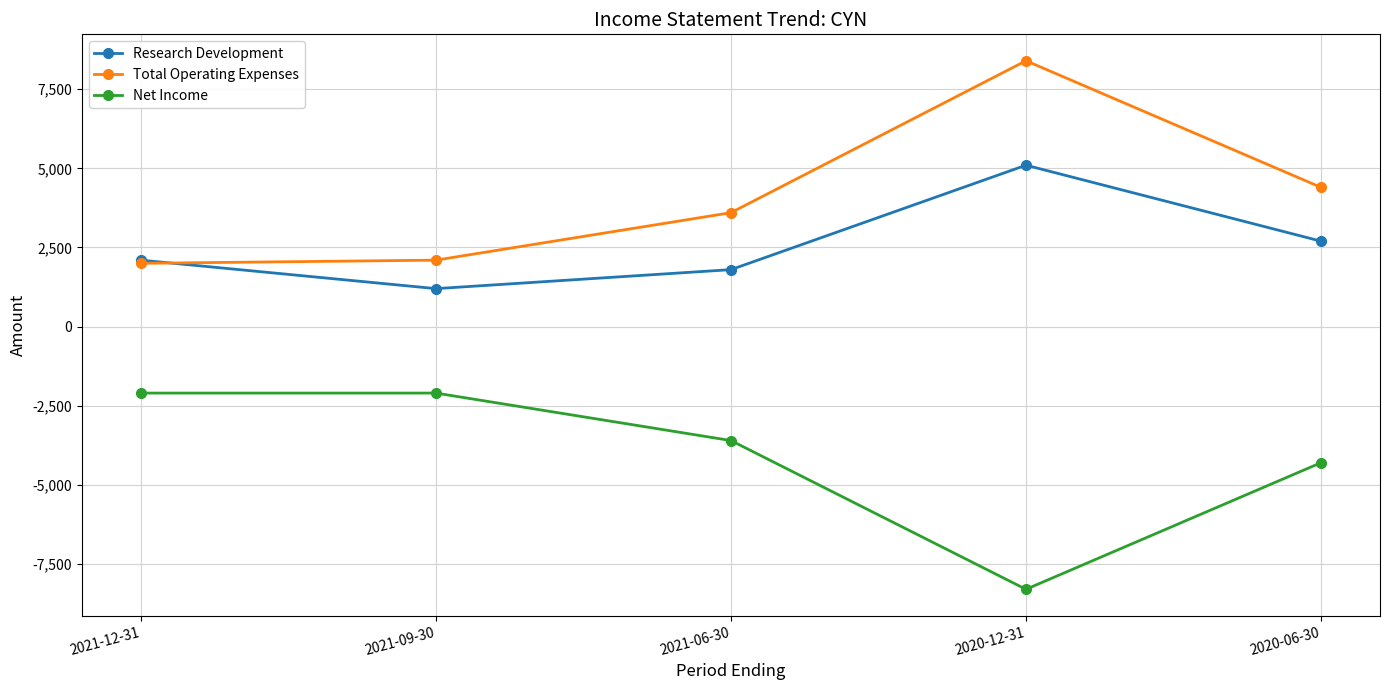

Which label corresponds to the largest value in the chart?

2020-12-31